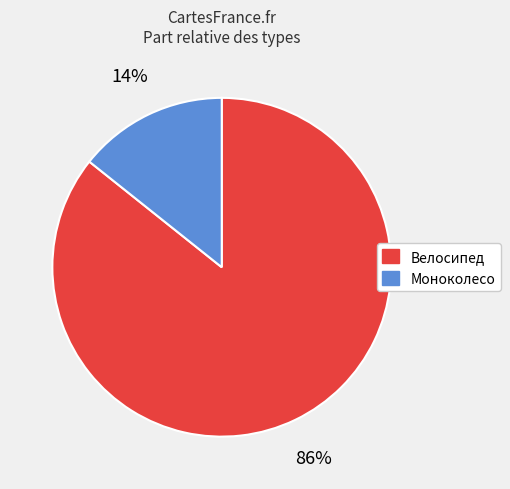

Rank the categories by value from lowest to highest.

Моноколесо, Велосипед